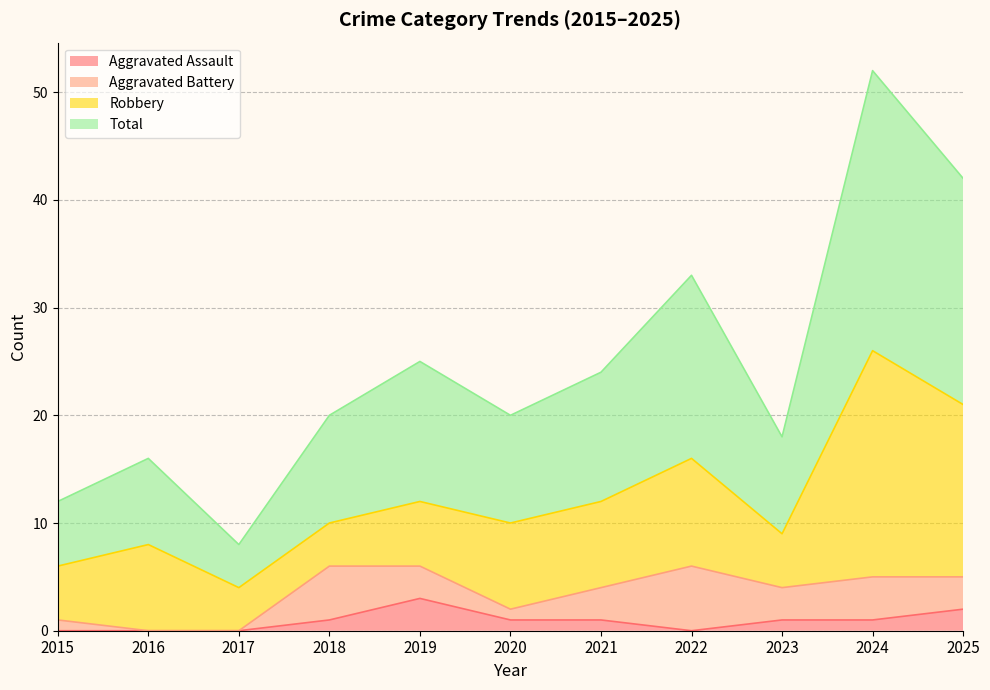

What is the difference between the second highest and minimum values in the Total series?

34